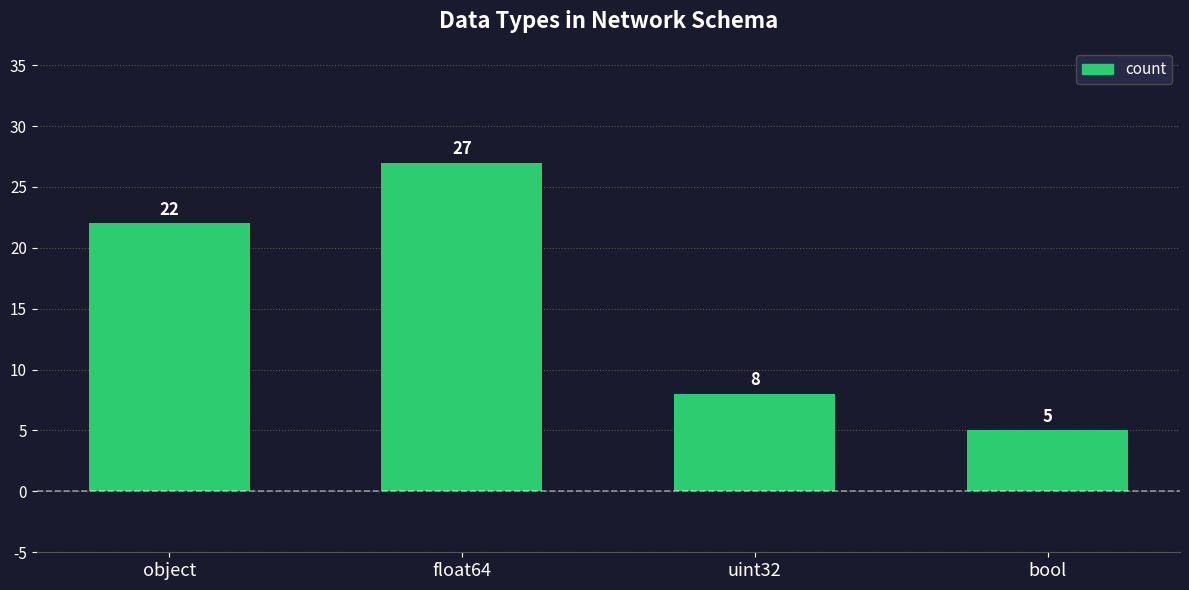

What is the greatest value displayed?

27